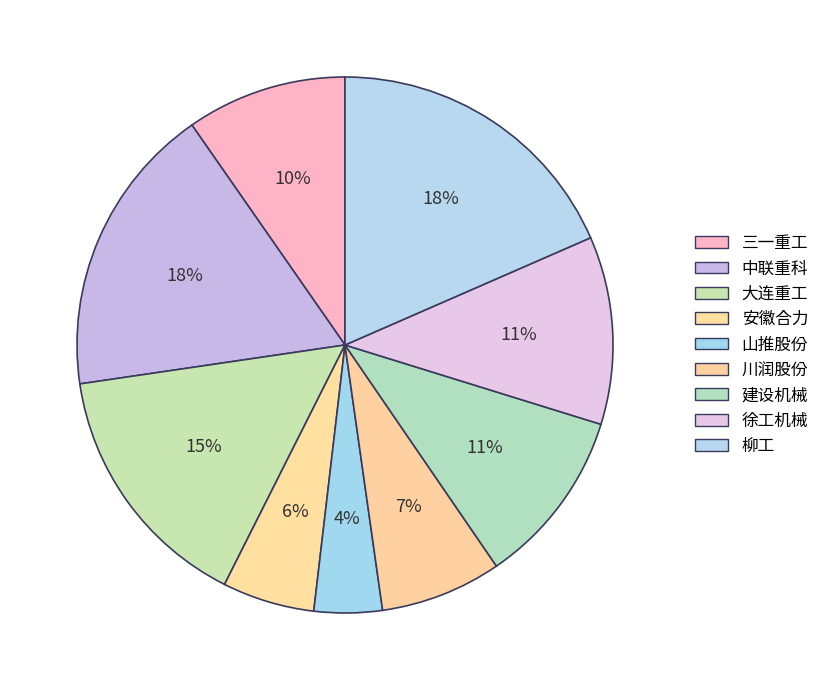

What is the largest slice in the pie chart?

柳工